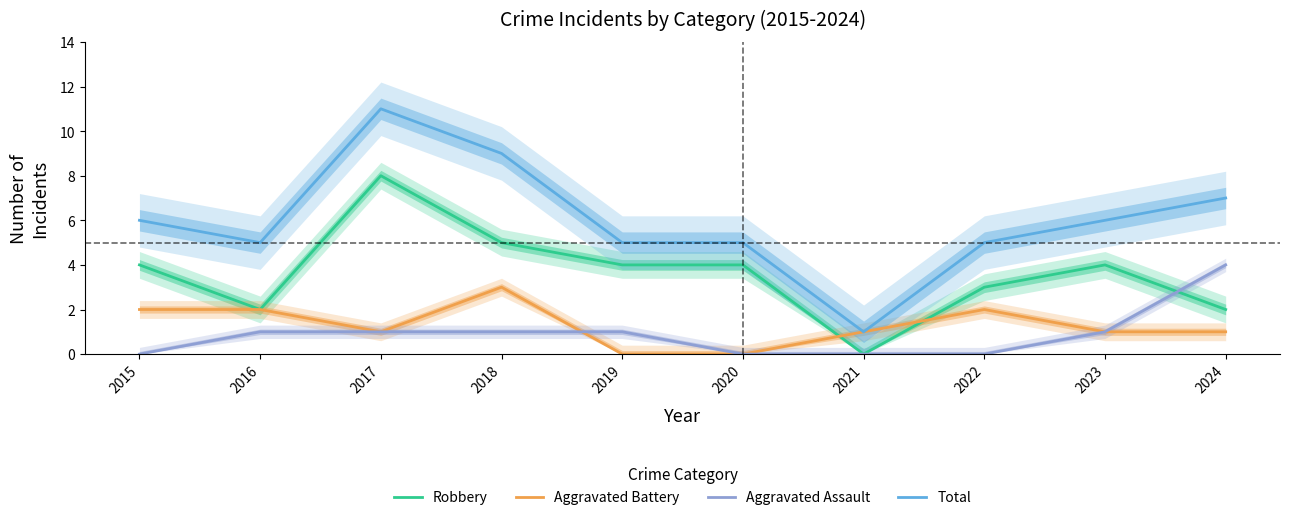

How many categories are shown in the chart?

10